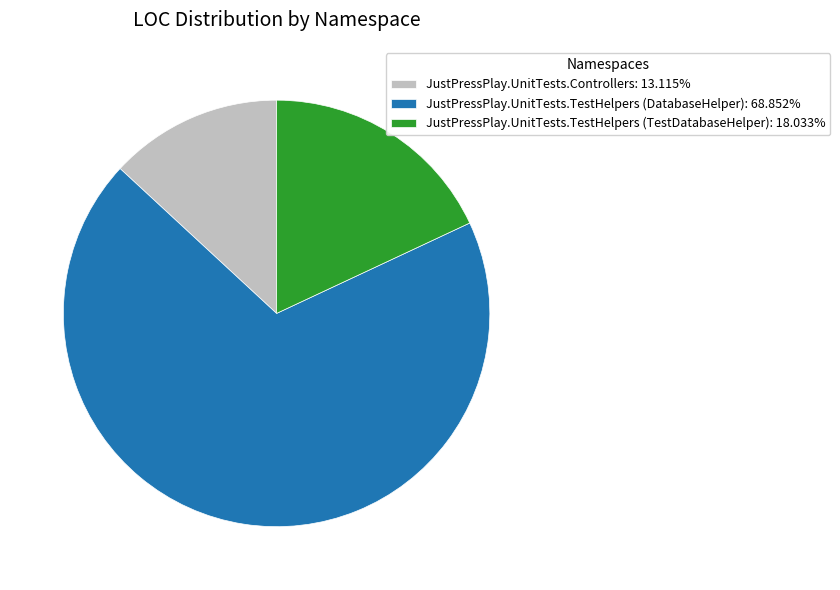

Combined, do JustPressPlay.UnitTests.TestHelpers (DatabaseHelper): 68.852% and JustPressPlay.UnitTests.Controllers: 13.115% account for over 50%?

Yes